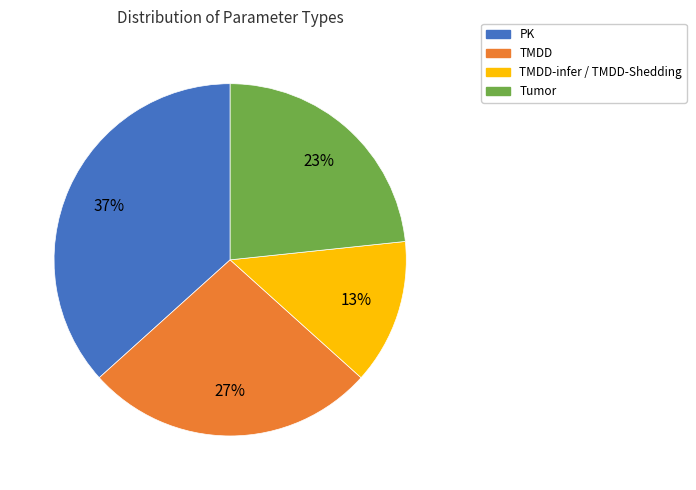

How many segments does this pie chart have?

4